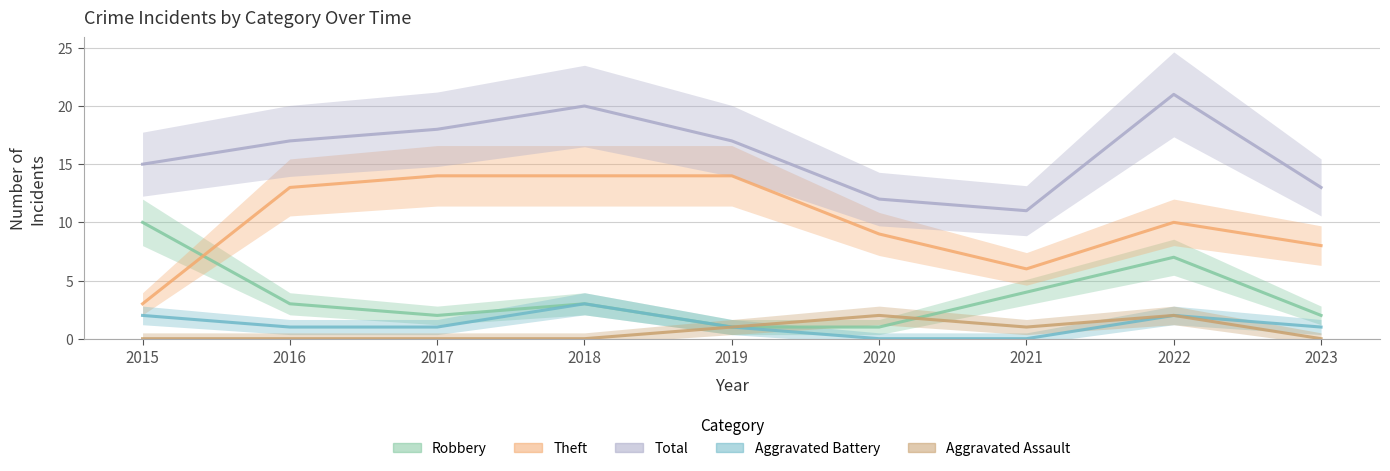

What is the sum of the Total values at 2021 and 2022?

32